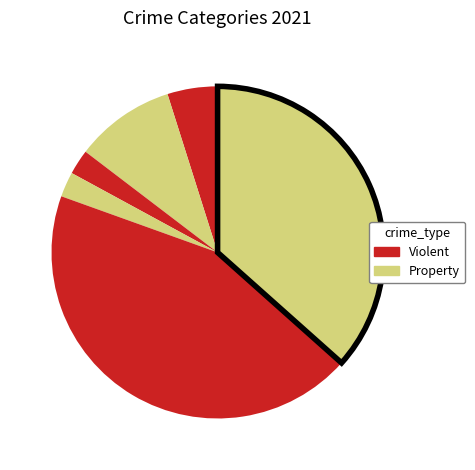

Count the number of slices in the pie.

6